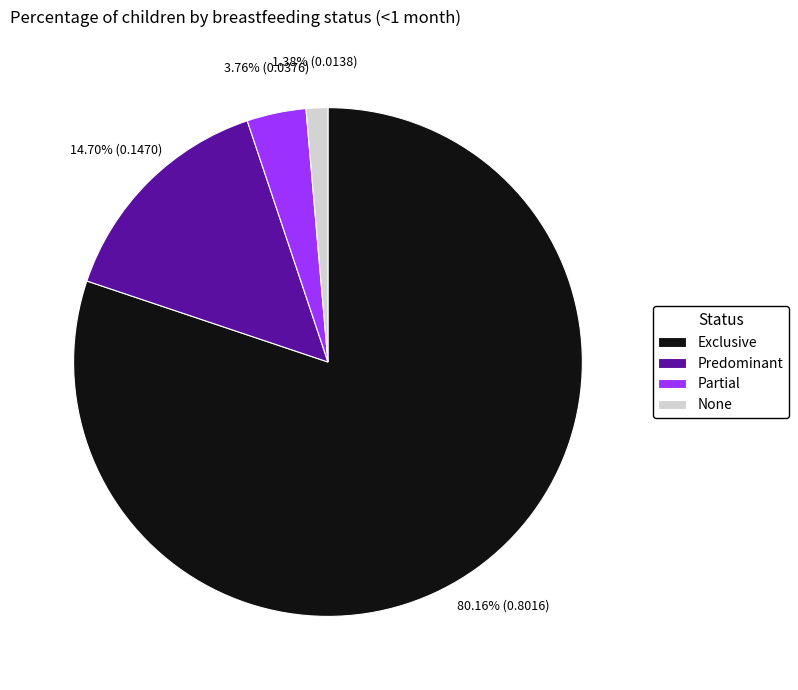

What percentage is the Predominant slice, to the nearest percent?

15%